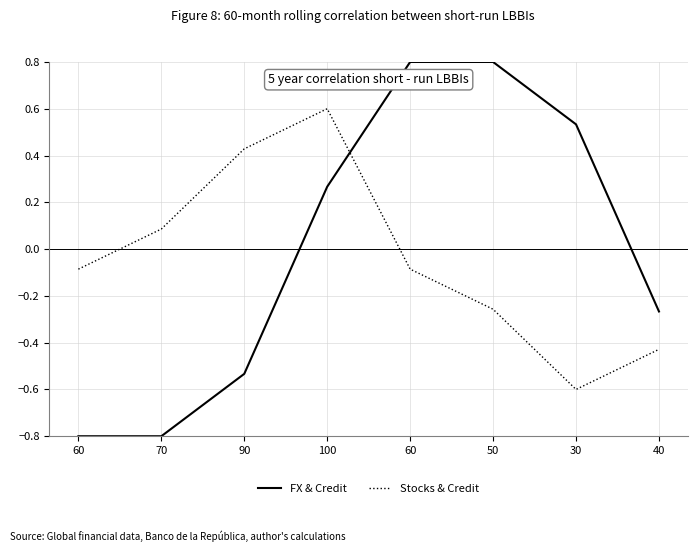

Count the number of data series in this chart.

2